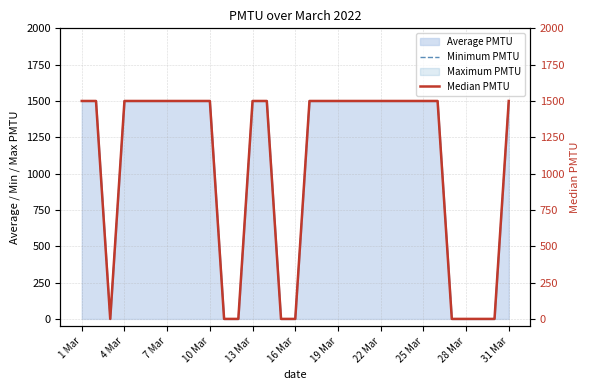

True or false: Median PMTU has a value of 0 at 26.

True